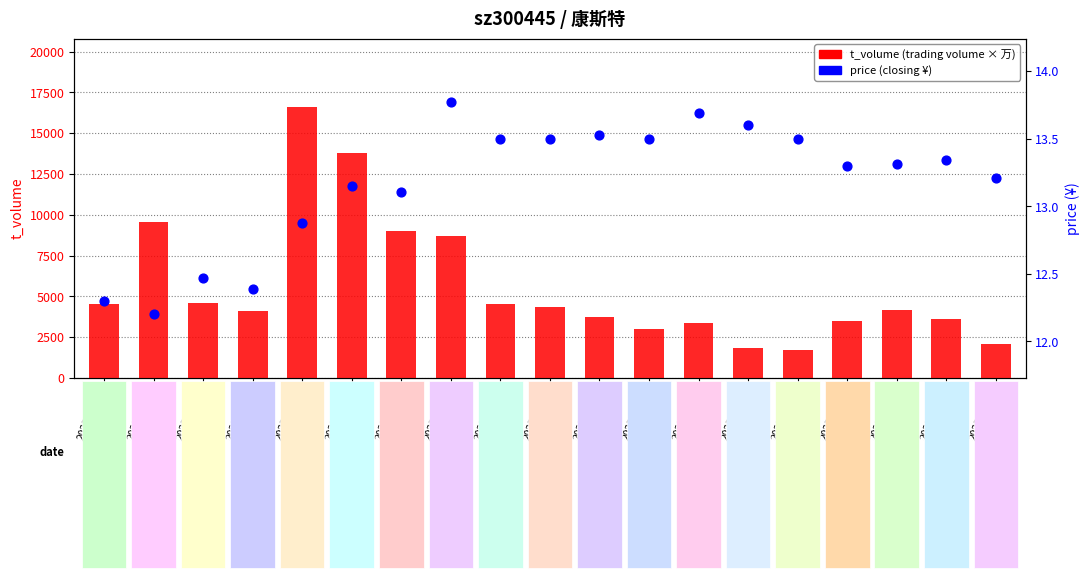

Is the value of t_volume (trading volume) at 2022-10-31 greater than the value of price (closing price) at 2022-10-28?

Yes